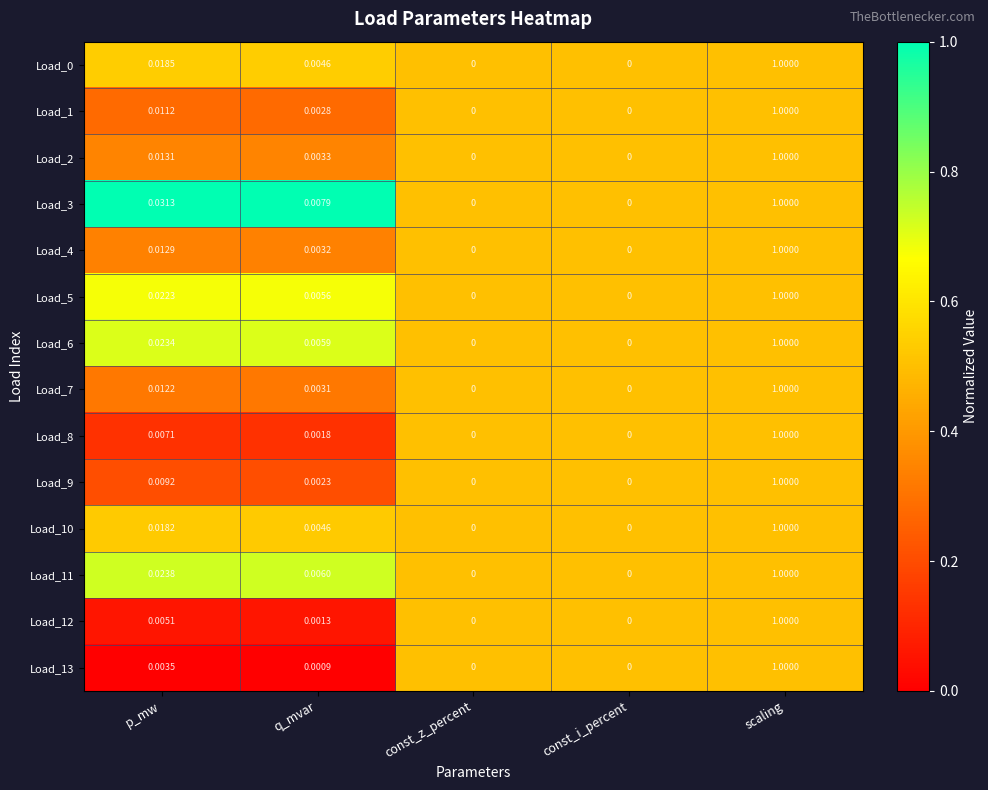

At which category is the sum across all series the highest?

scaling